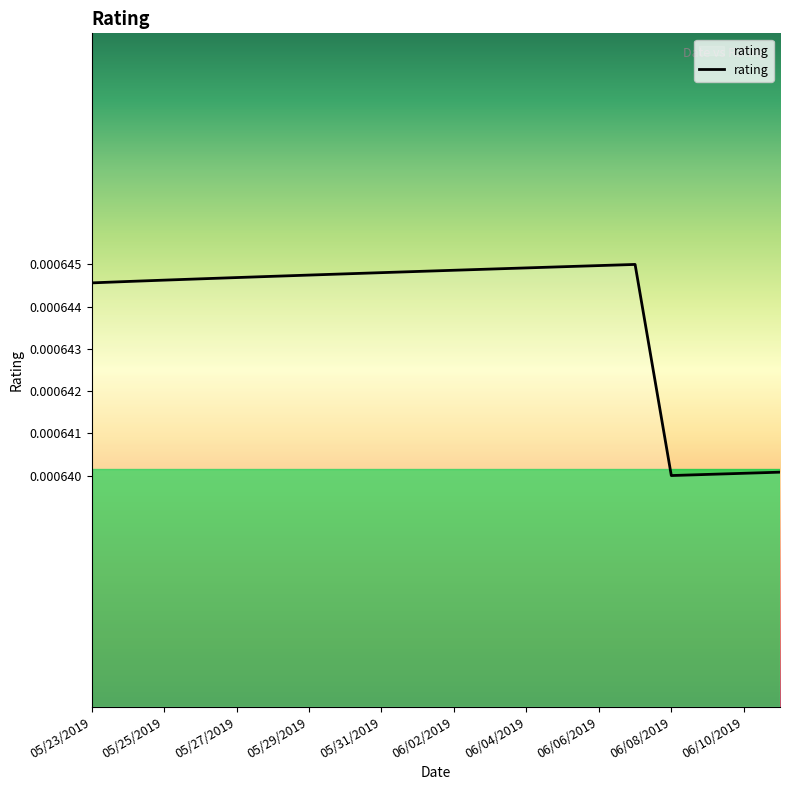

True or false: there are more than 0 points higher than both neighbors.

True